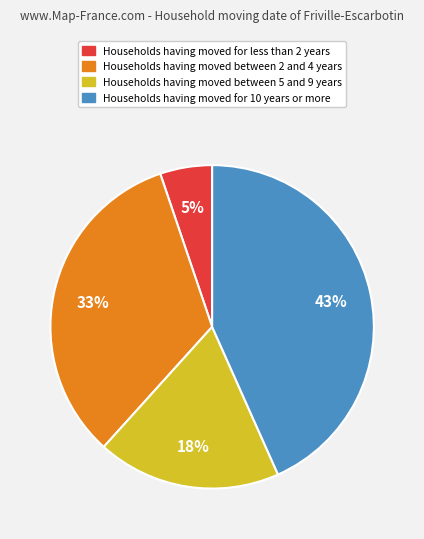

Is there a majority slice in this chart?

No